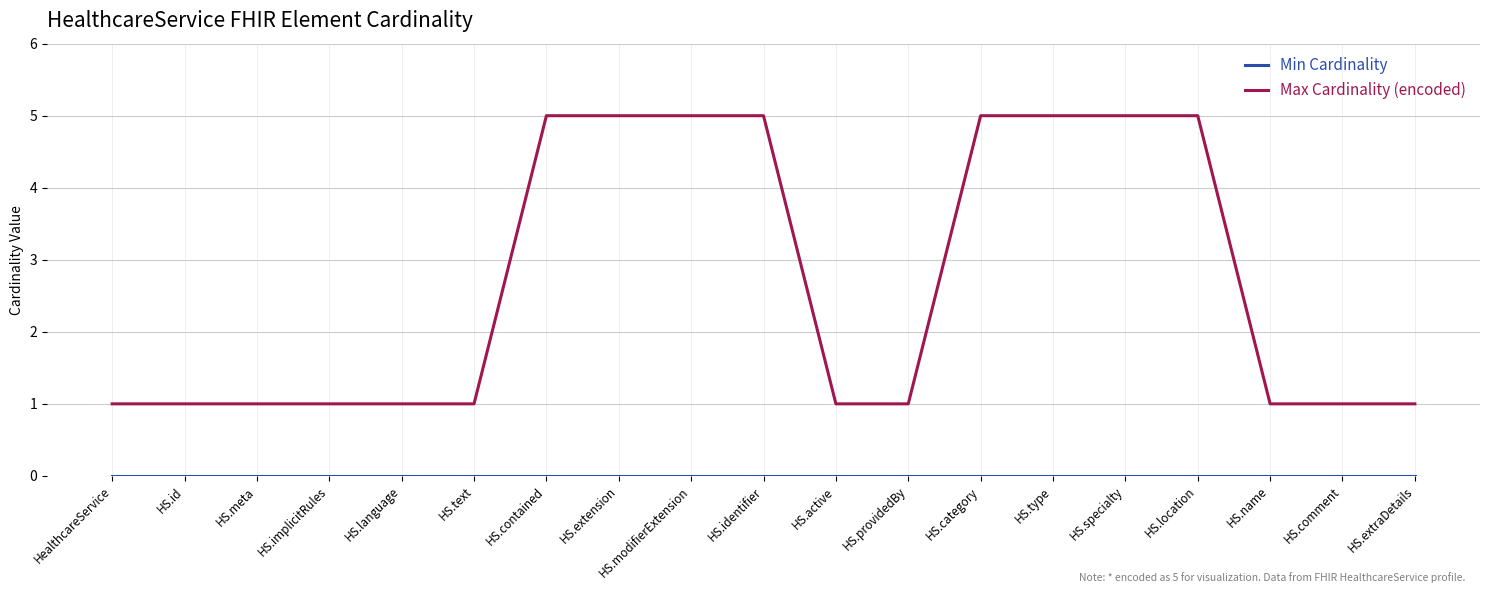

How many lines are shown in the chart?

2